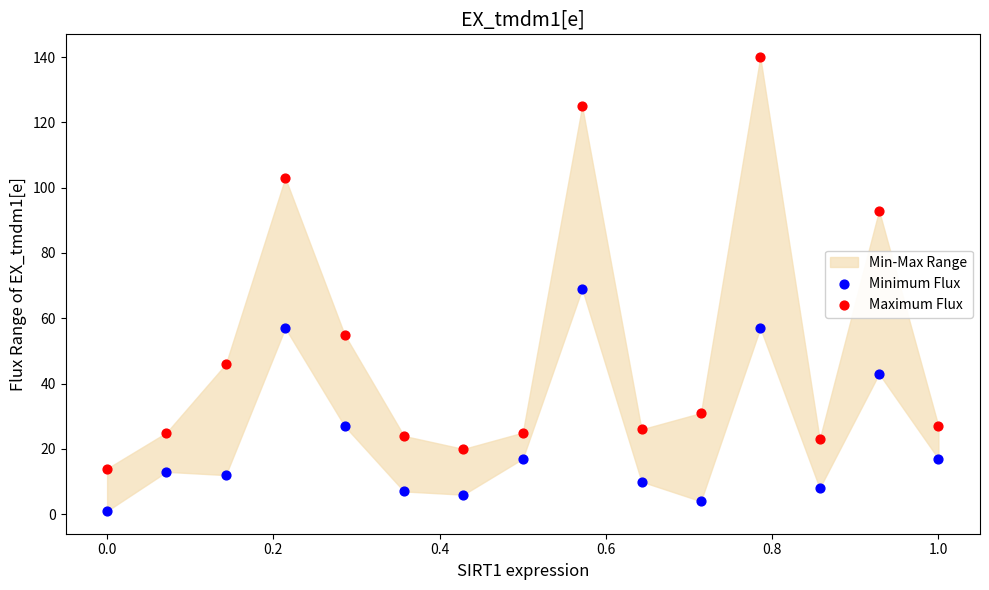

In the Maximum Flux series, what Y value is closest to 77?

93